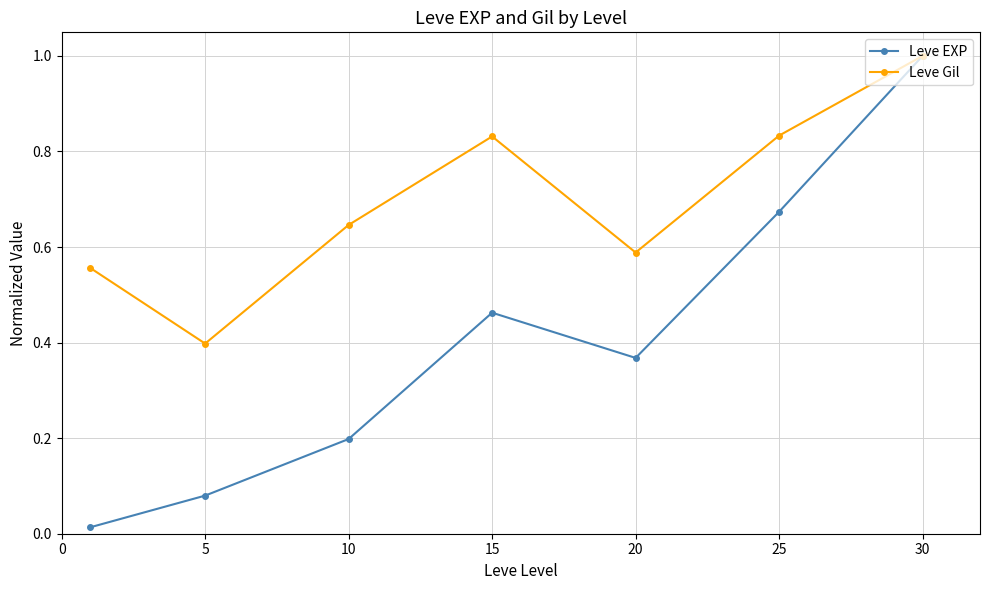

List the series in order of their overall mean, highest first.

Leve Gil, Leve EXP